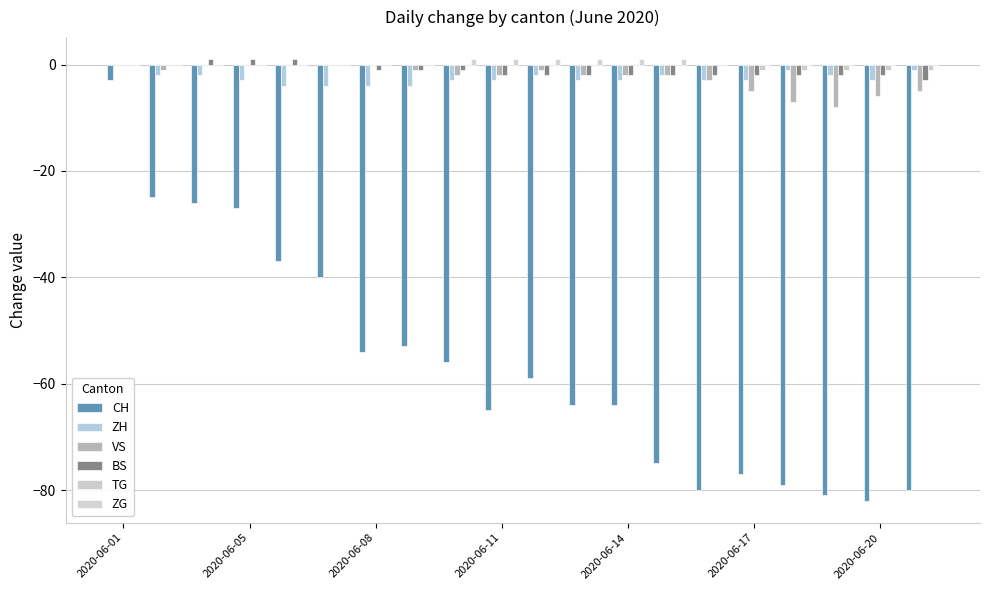

Are the bars horizontal?

No